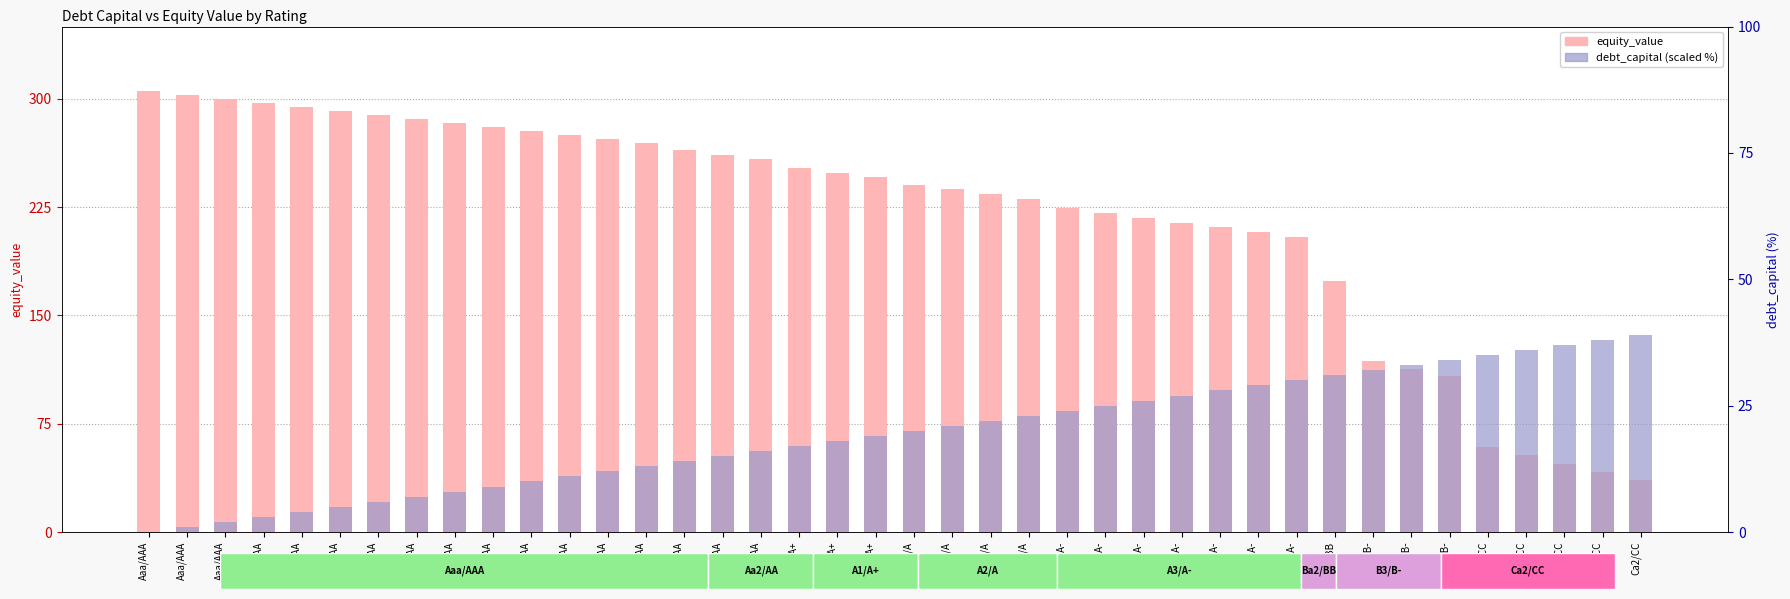

Reading right to left, extract all data points from this chart.

equity_value: 36.0	41.6	47.3	53.1	59.0	108.2	113.2	118.2	173.5	204.2	207.6	210.9	214.3	217.7	221.0	224.4	230.9	234.2	237.4	240.6	245.8	248.9	252.1	258.4	261.3	264.3	269.3	272.1	274.9	277.7	280.4	283.2	286.0	288.8	291.6	294.4	297.1	299.9	302.7	305.5
debt_capital: 39.0	38.0	37.0	36.0	35.0	34.0	33.0	32.0	31.0	30.0	29.0	28.0	27.0	26.0	25.0	24.0	23.0	22.0	21.0	20.0	19.0	18.0	17.0	16.0	15.0	14.0	13.0	12.0	11.0	10.0	9.0	8.0	7.0	6.0	5.0	4.0	3.0	2.0	1.0	0.0